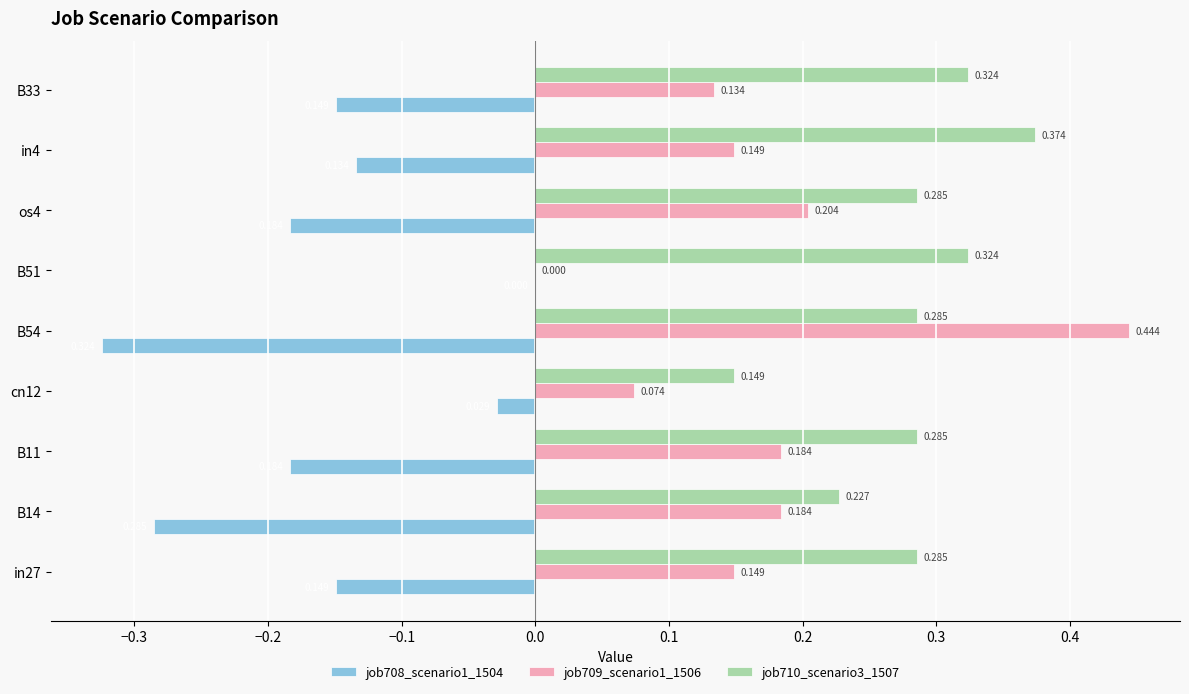

Where is job710_scenario3_1507 nearest to the value 0?

cn12